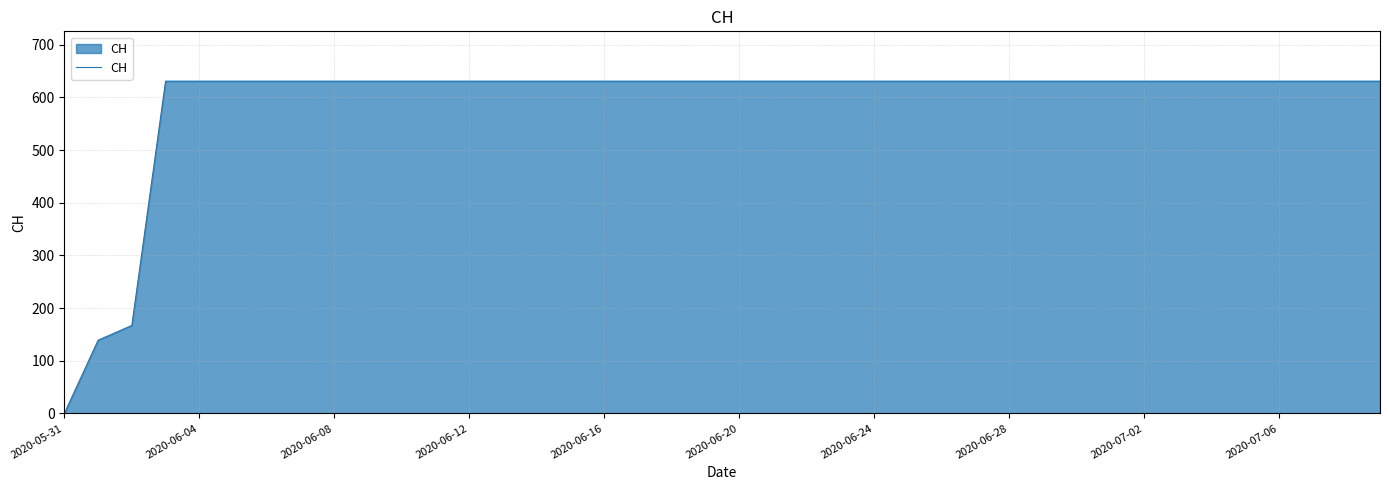

What is the difference between the maximum and minimum values?

631